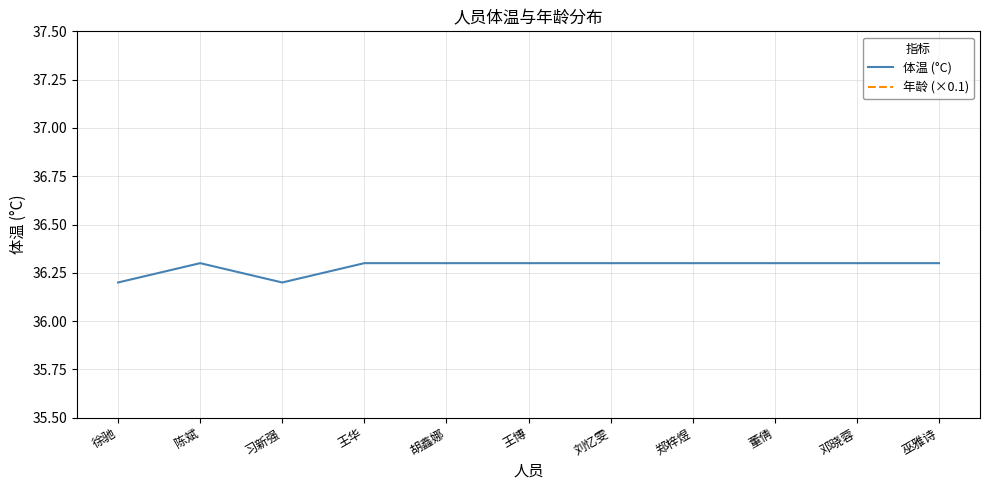

What is the total value across all series at 邓晓蓉?

44.2